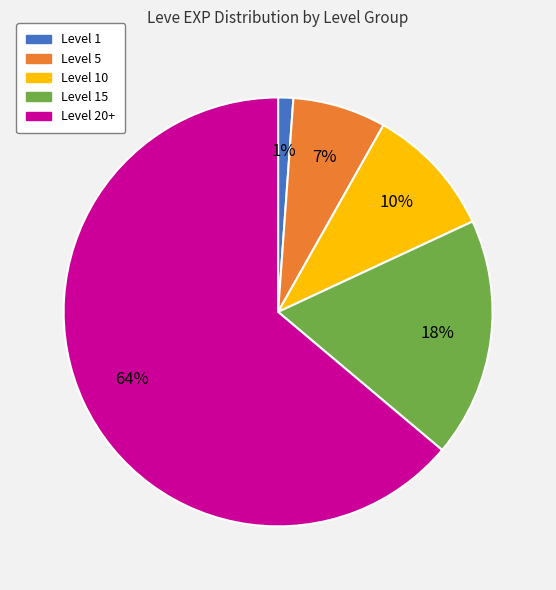

To the nearest percent, what is the average slice percentage?

20%